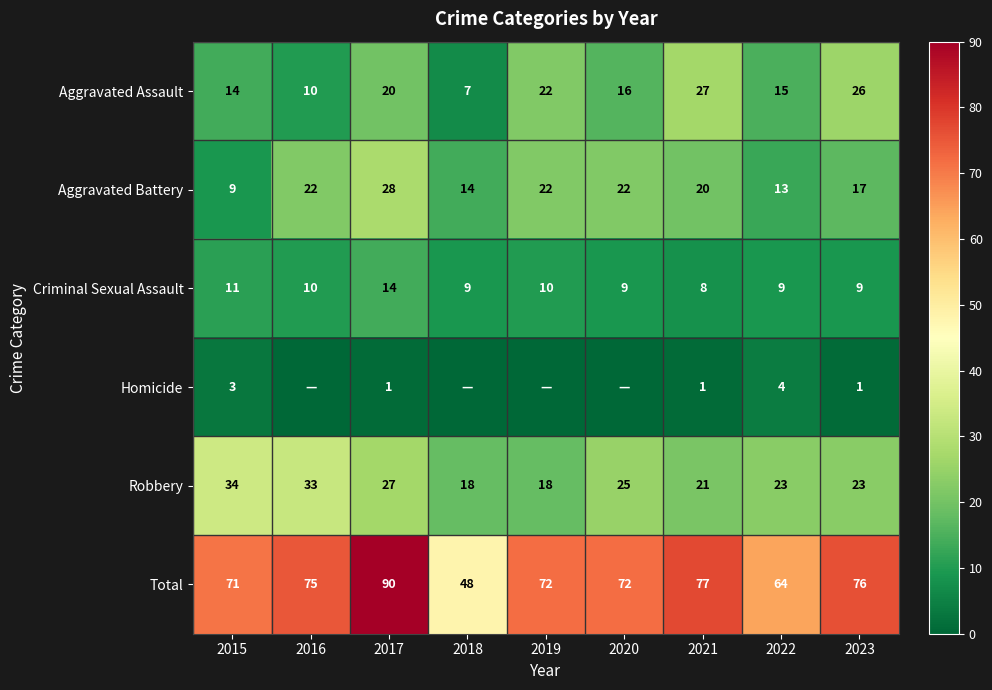

What is the sum of all Aggravated Battery values?

167